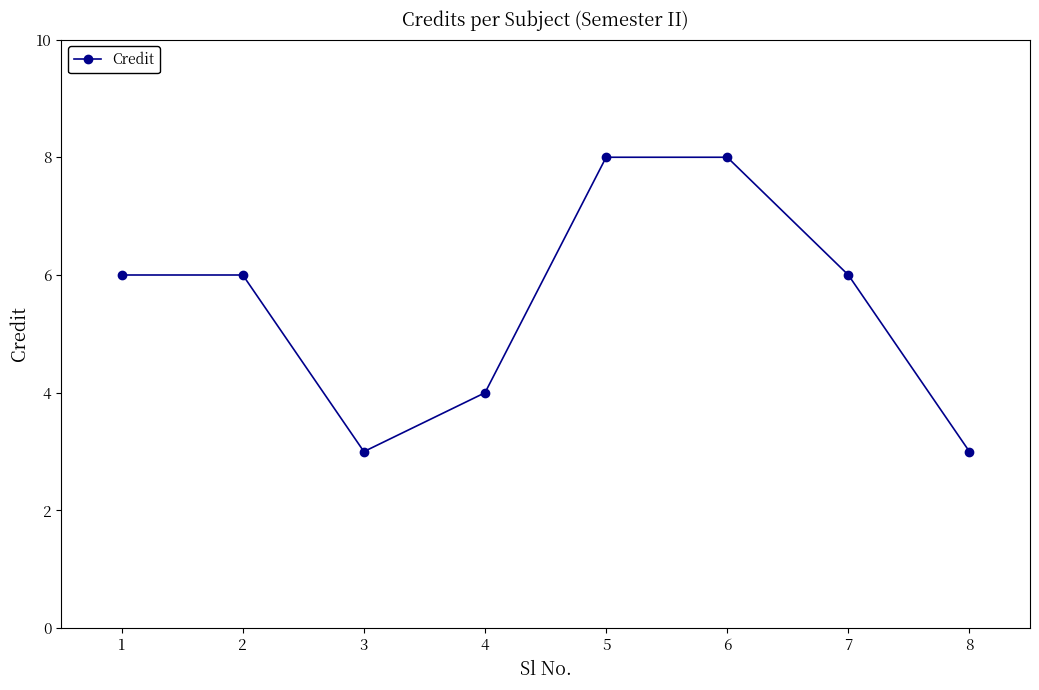

What is the ratio of the value at 7 to the value at 8?

2.0